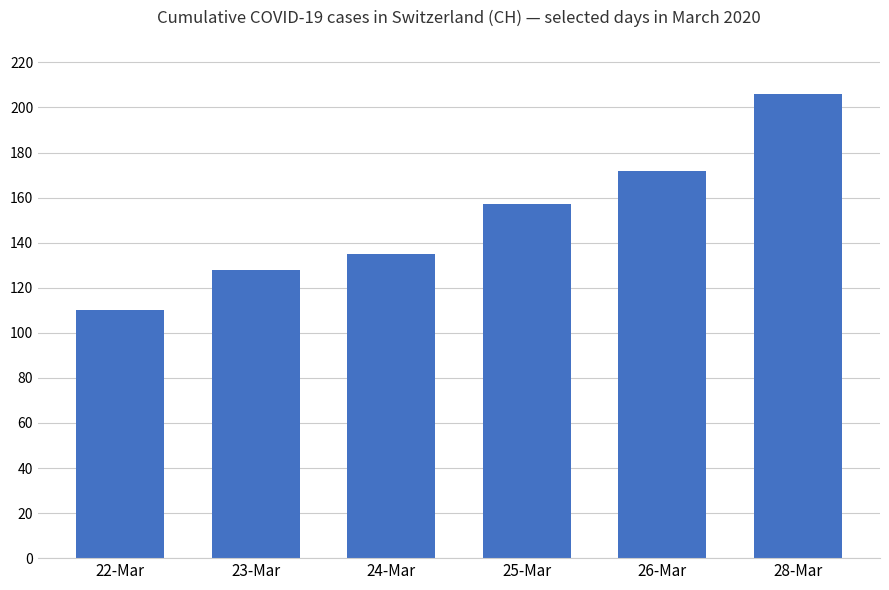

How many series are shown in this chart?

1